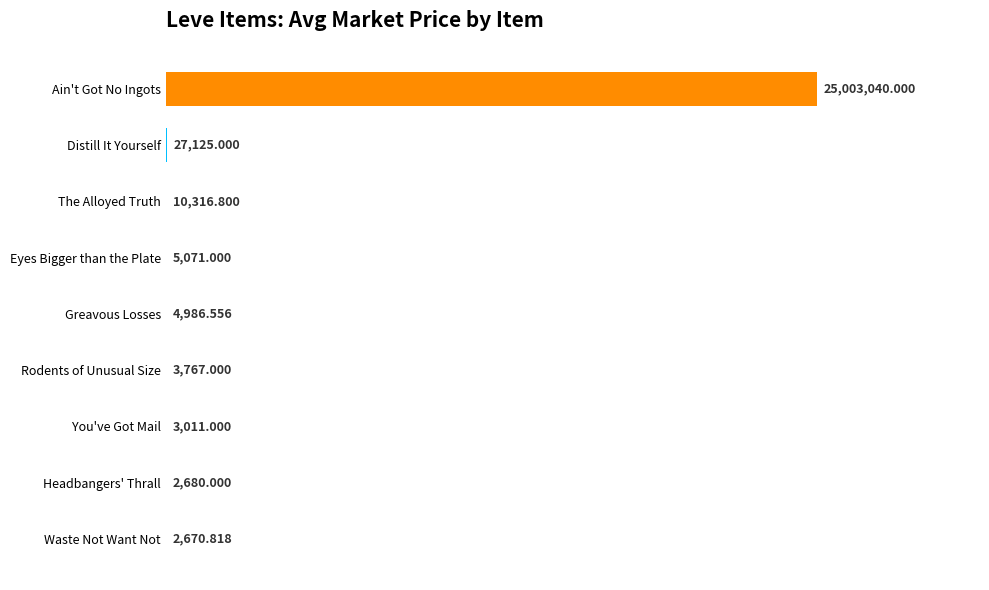

Does the chart contain stacked bars?

No